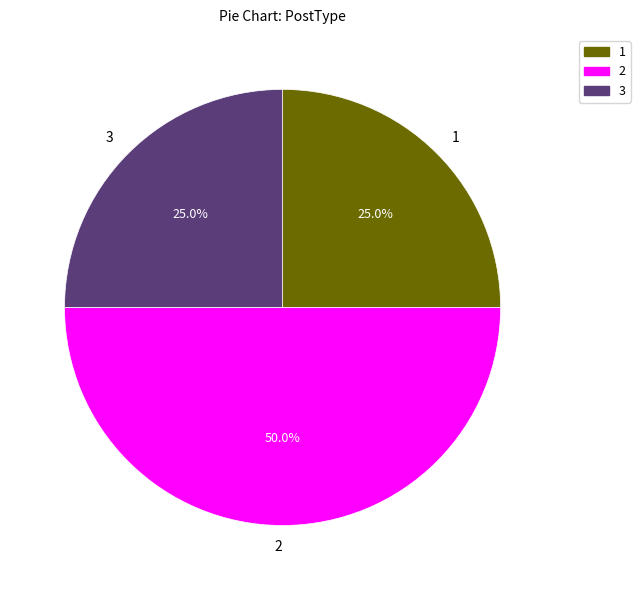

To the nearest percent, what portion does 1 represent?

25%